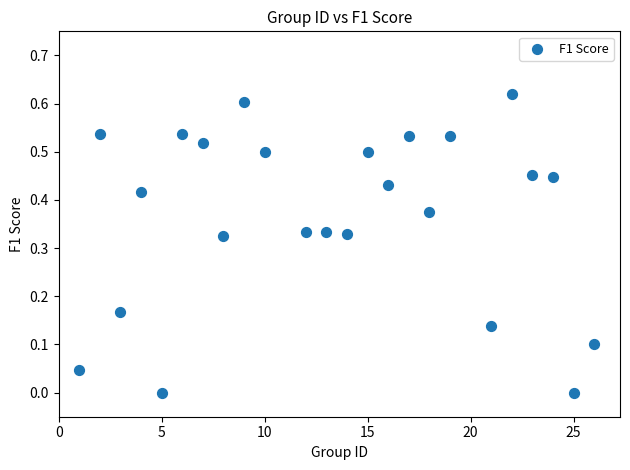

What is the range of X values (max minus min)?

25.0